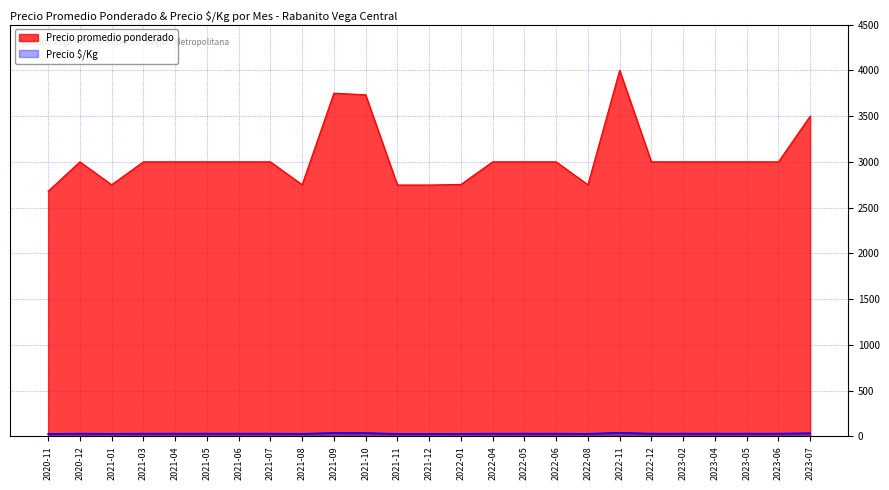

What is the difference between the second highest and second lowest values in the Precio promedio ponderado series?

1003